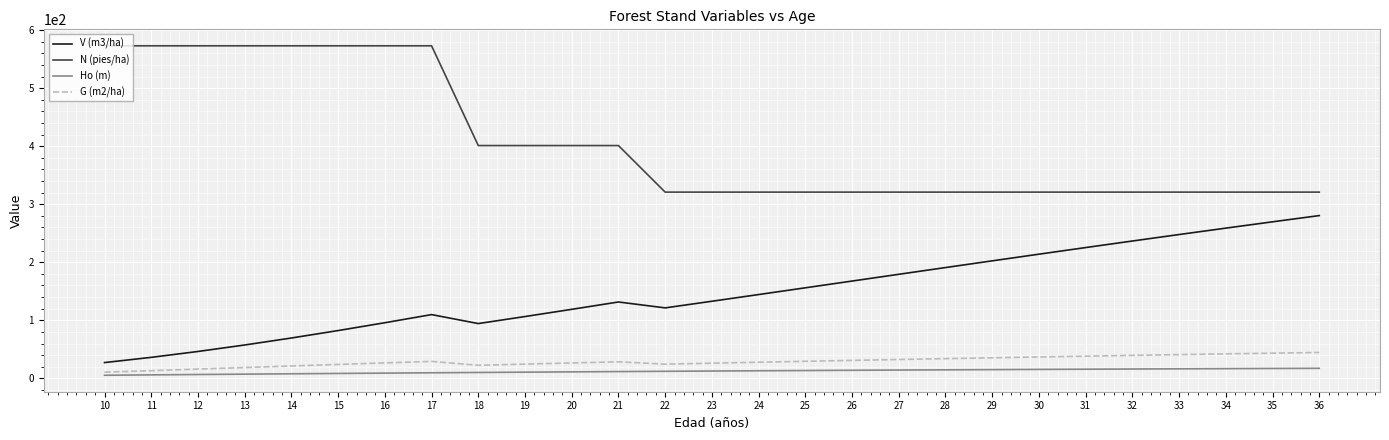

What value does the Ho (m) series have at 23?

12.6